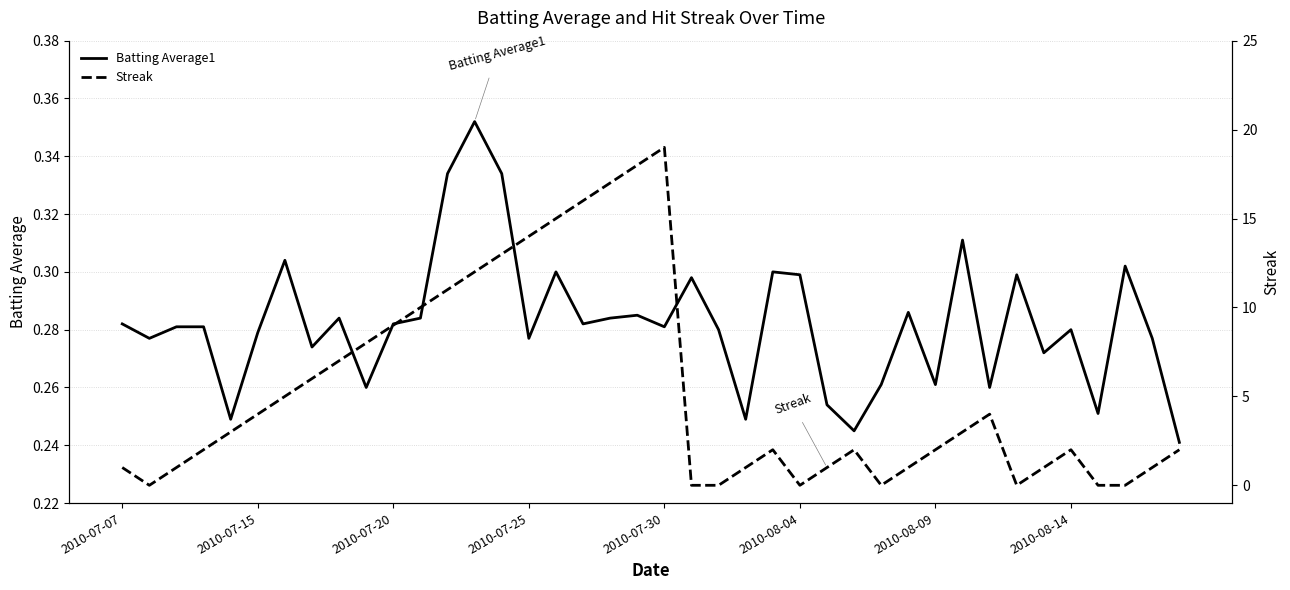

The Batting Average1 series shows 0.1 at 2010-07-15. True or false?

False